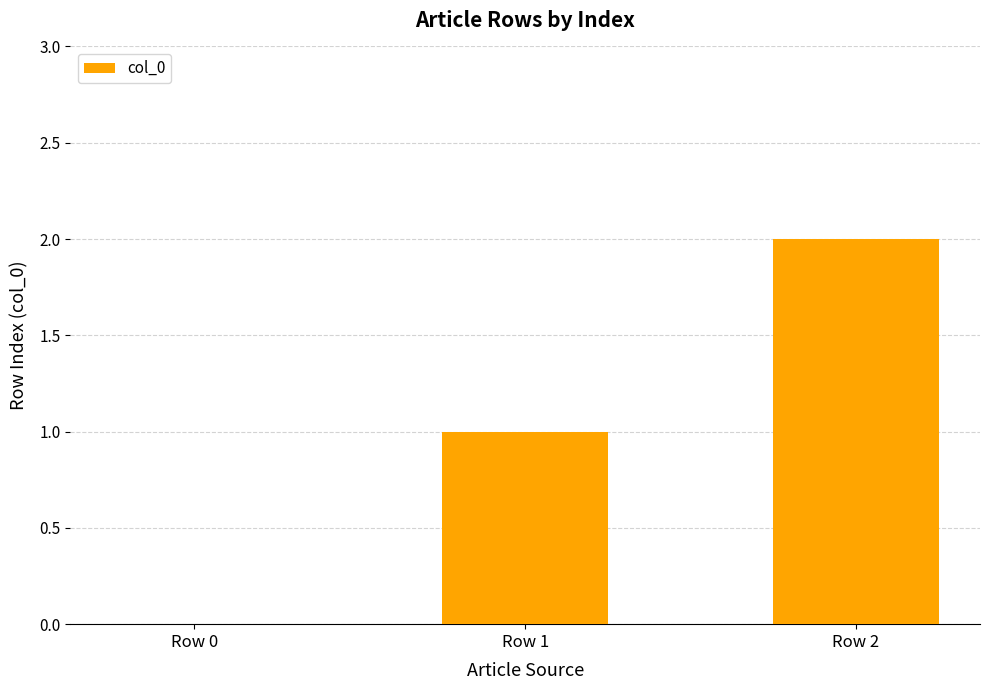

The chart shows a value of 1 at Row 1. True or false?

True